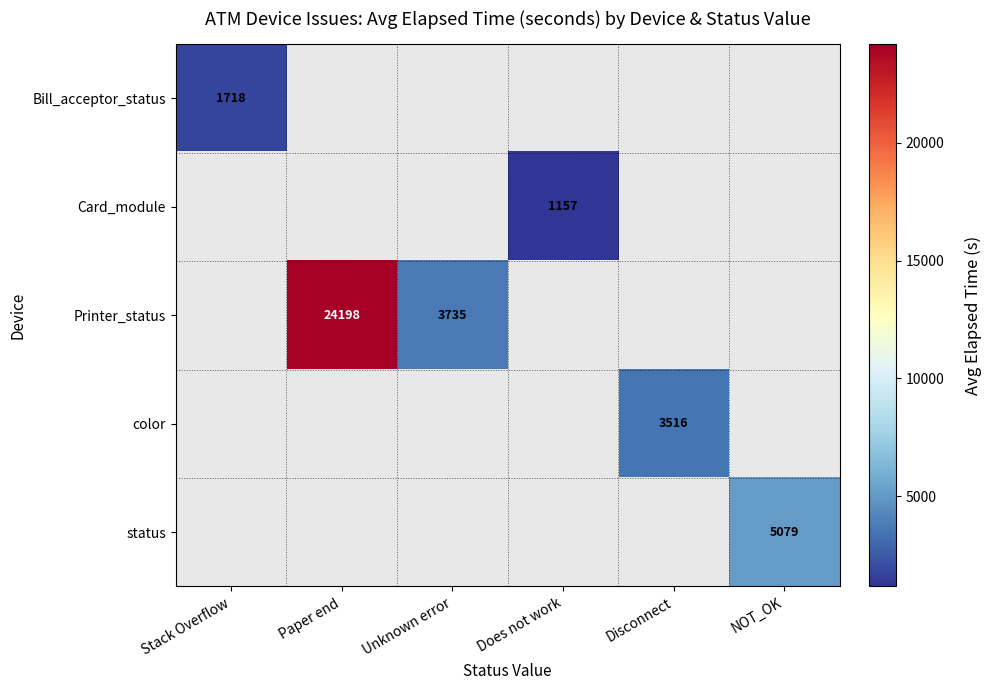

True or false: status has a value of 5079.0 at NOT_OK.

True